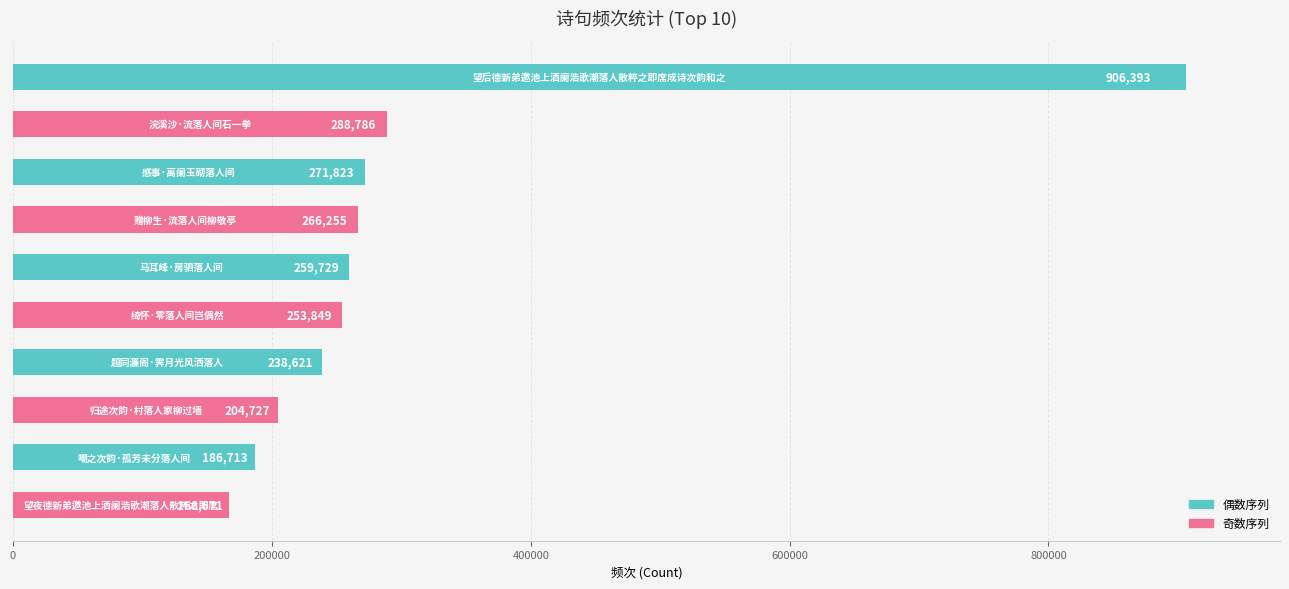

What is the value of the 10th bar from the top?

166671